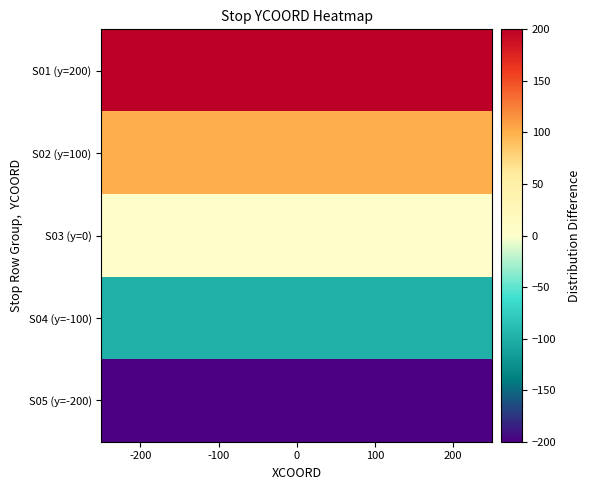

Reading left to right, transcribe all the data shown in this chart.

S01 (y=200): -200=200	-100=200	0=200	100=200	200=200
S02 (y=100): -200=100	-100=100	0=100	100=100	200=100
S03 (y=0): -200=0	-100=0	0=0	100=0	200=0
S04 (y=-100): -200=-100	-100=-100	0=-100	100=-100	200=-100
S05 (y=-200): -200=-200	-100=-200	0=-200	100=-200	200=-200